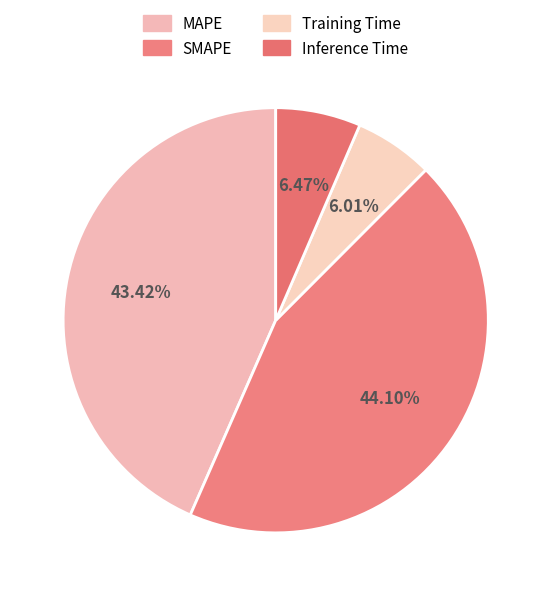

Count the number of slices in the pie.

4